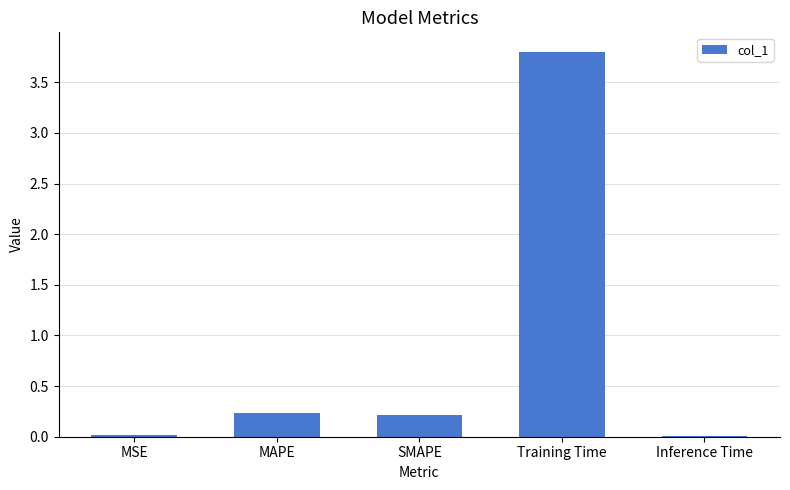

Between Inference Time and MAPE, which is larger?

MAPE